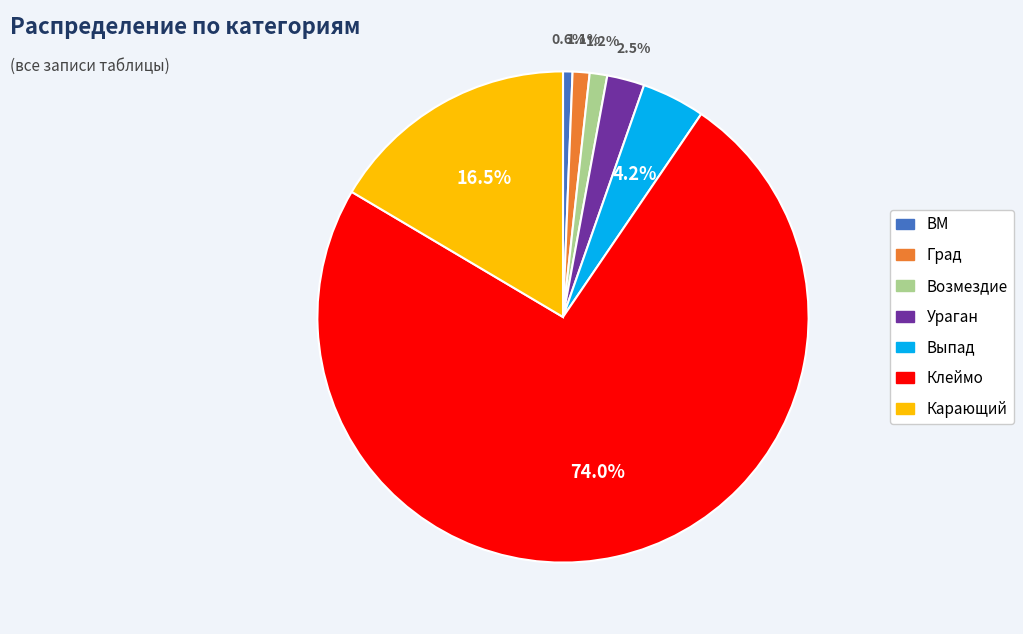

How many slices are in this pie chart?

7